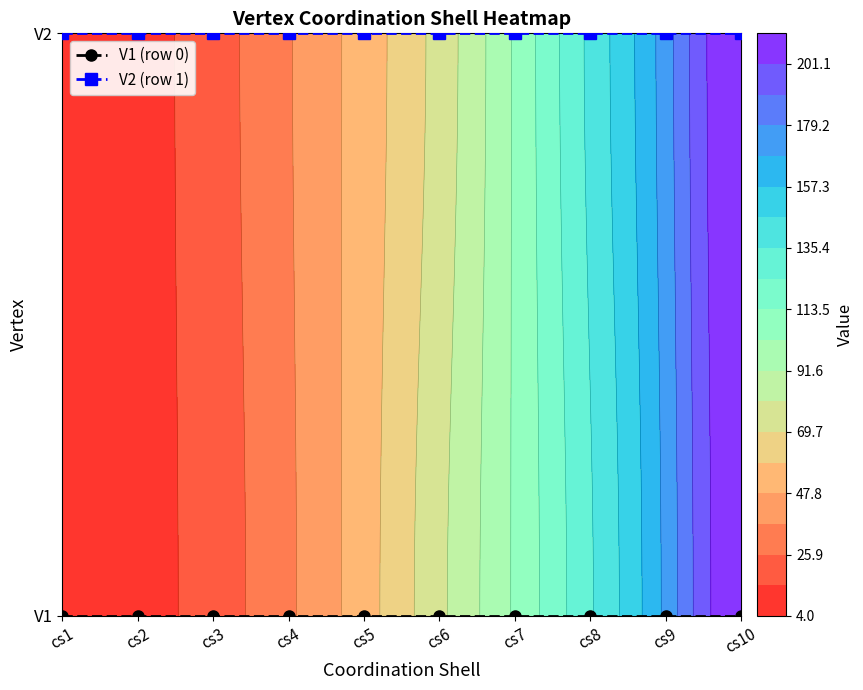

At cs1, list the series in order from largest to smallest.

V2 (row 1), V1 (row 0)